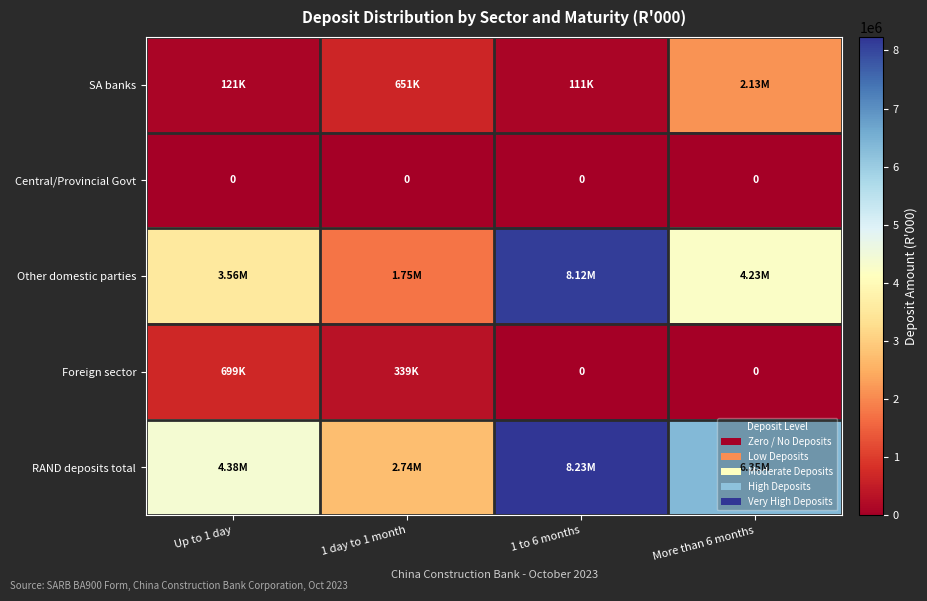

List the series in order of their peak value, highest first.

RAND deposits total, Other domestic parties, SA banks, Foreign sector, Central/Provincial Govt